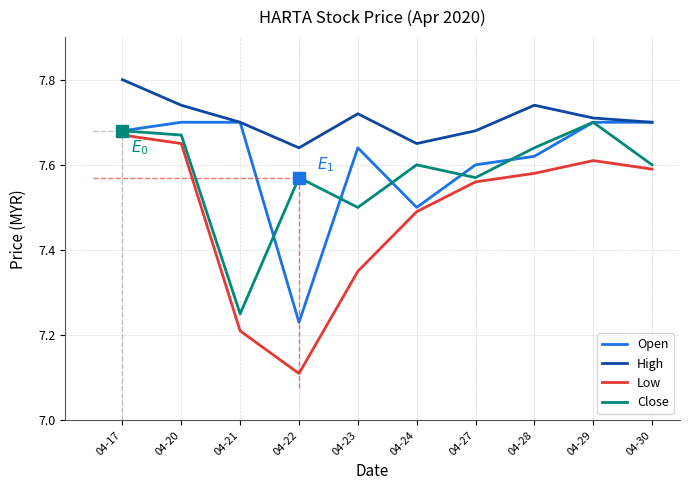

Rank the series at 04-22 from highest to lowest value.

High, Close, Open, Low